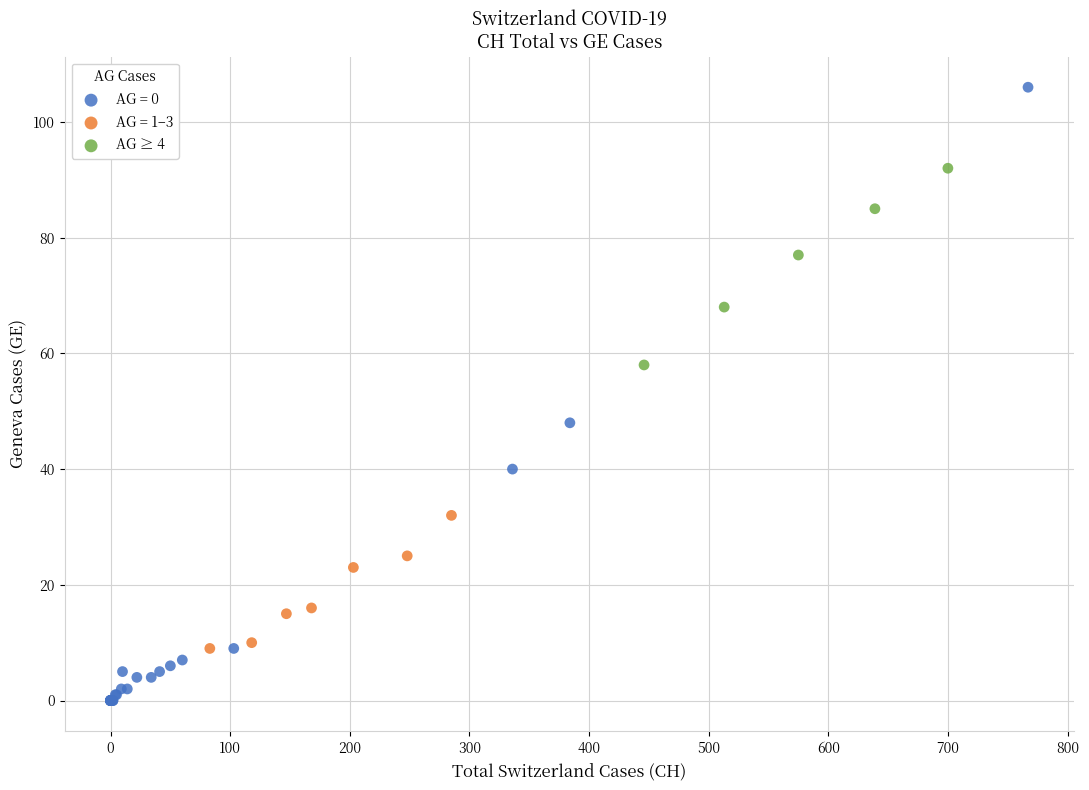

Which series has the largest Y range (max minus min)?

AG = 0